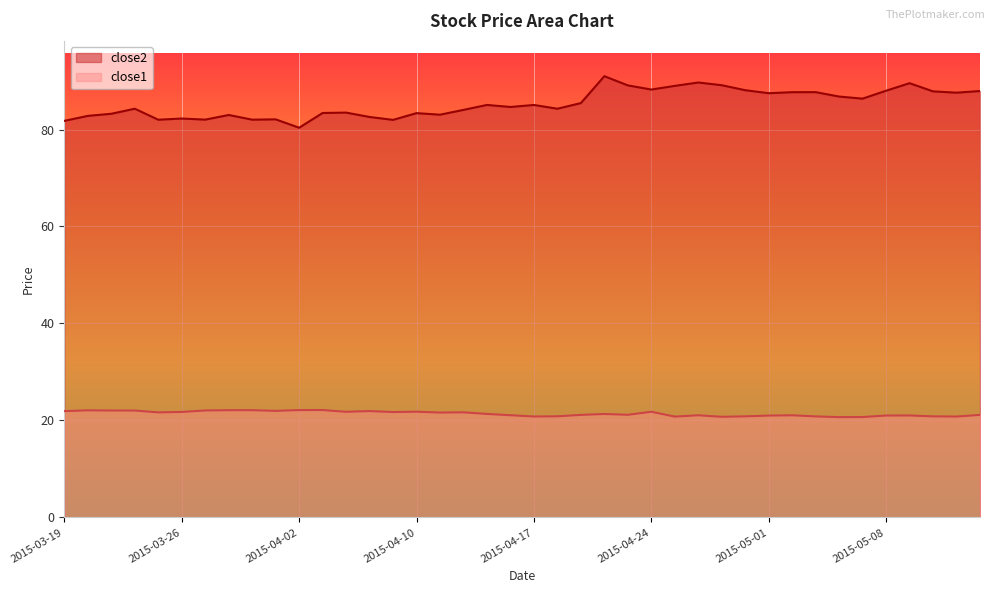

Does the chart display data point markers on the line(s)?

No